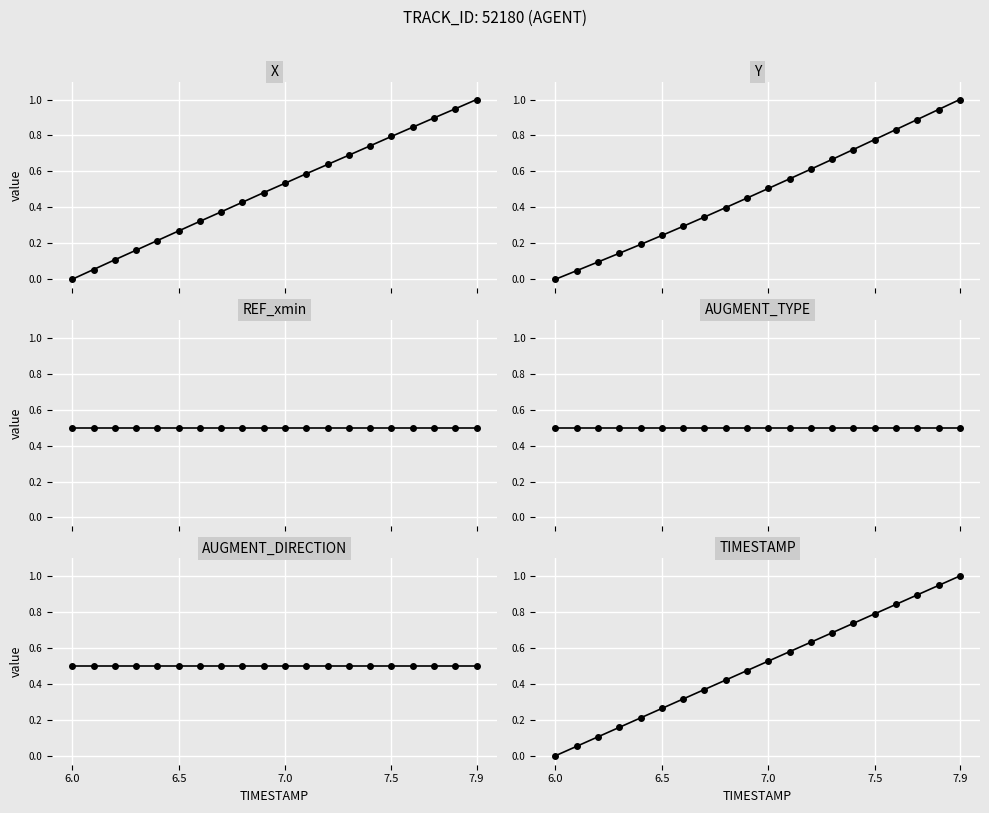

True or false: X has a value of 0.8 at 7.5.

True